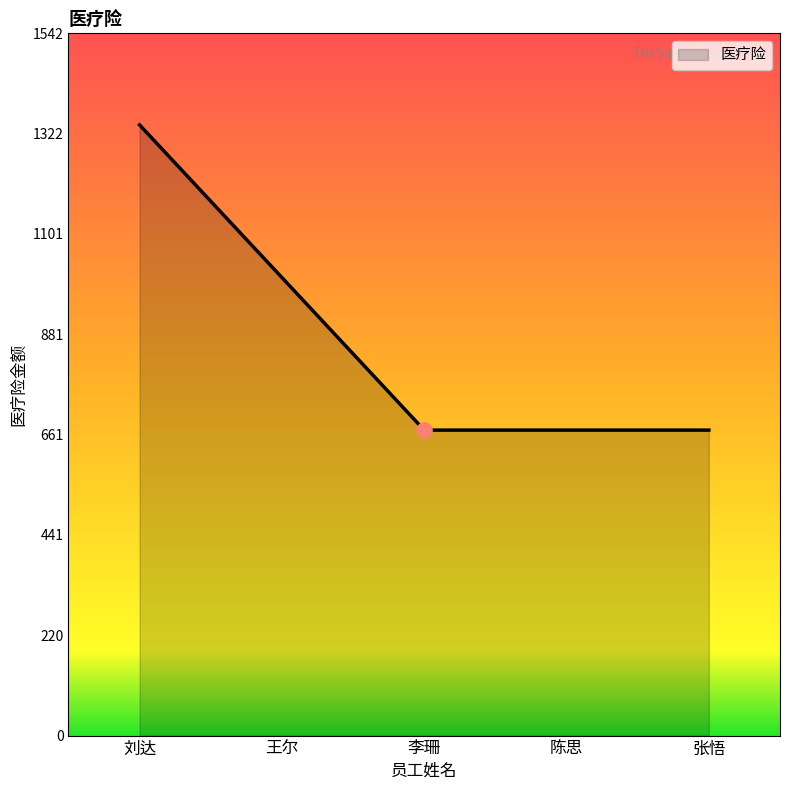

Which has a higher value, 王尔 or 张悟?

王尔